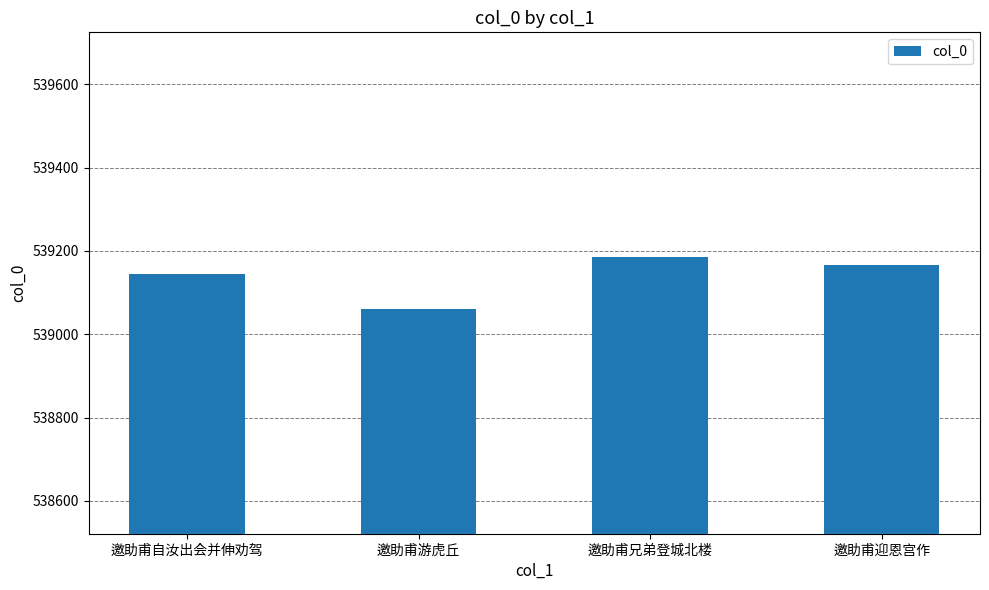

True or false: the data shows 764580 at 邀助甫自汝出会并伸劝驾.

False